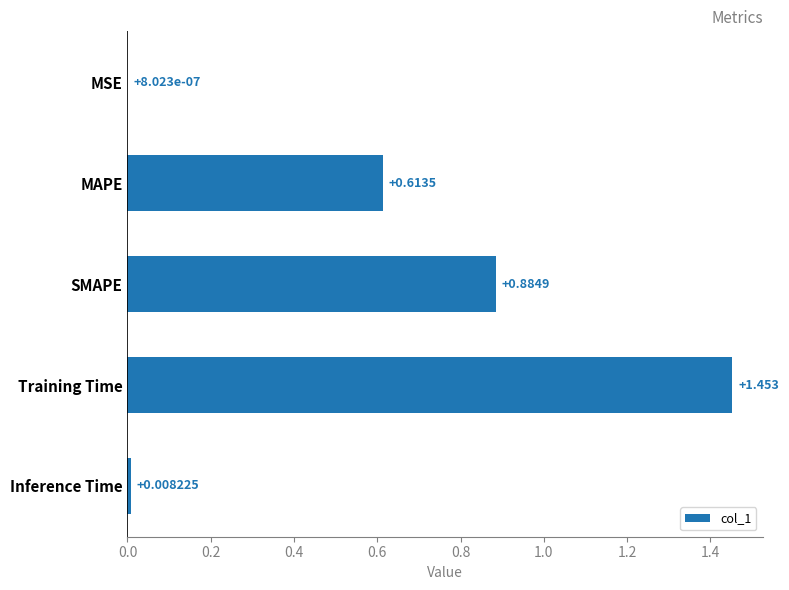

Count the number of categories in the chart.

5